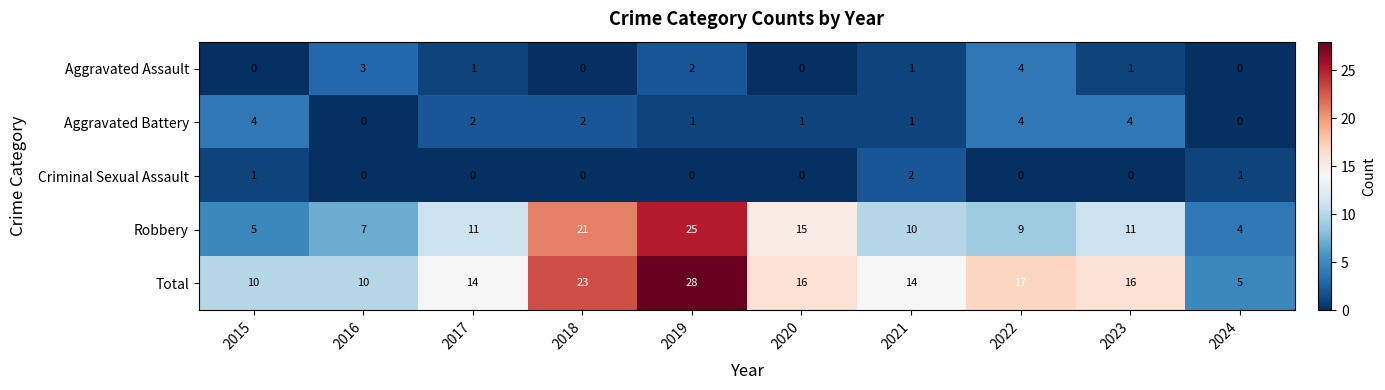

What is the difference between the maximum and minimum values in the Aggravated Battery series?

4